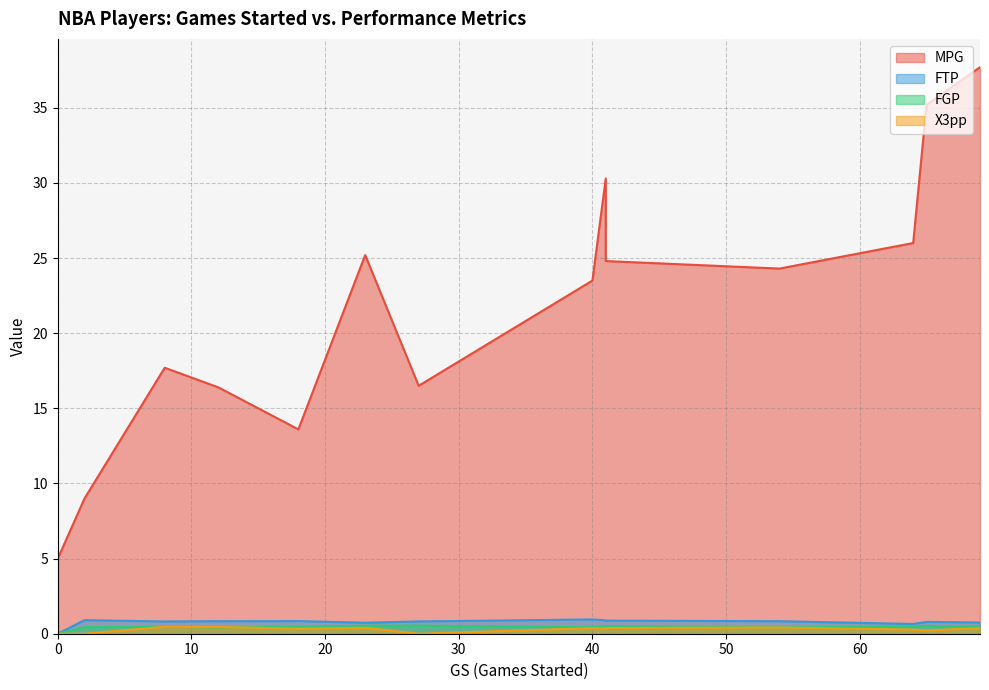

At 0, list the series in order from smallest to largest.

FTP, FGP, X3pp, MPG